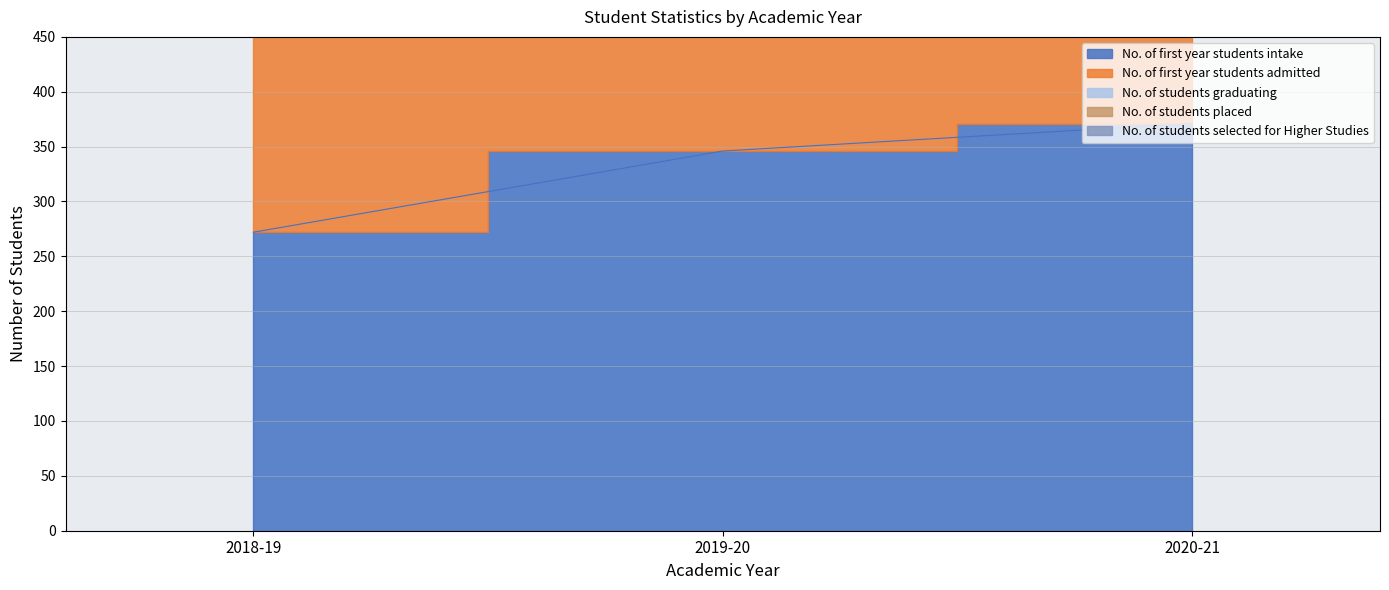

Where does the No. of first year students admitted series first go above 974?

2020-21